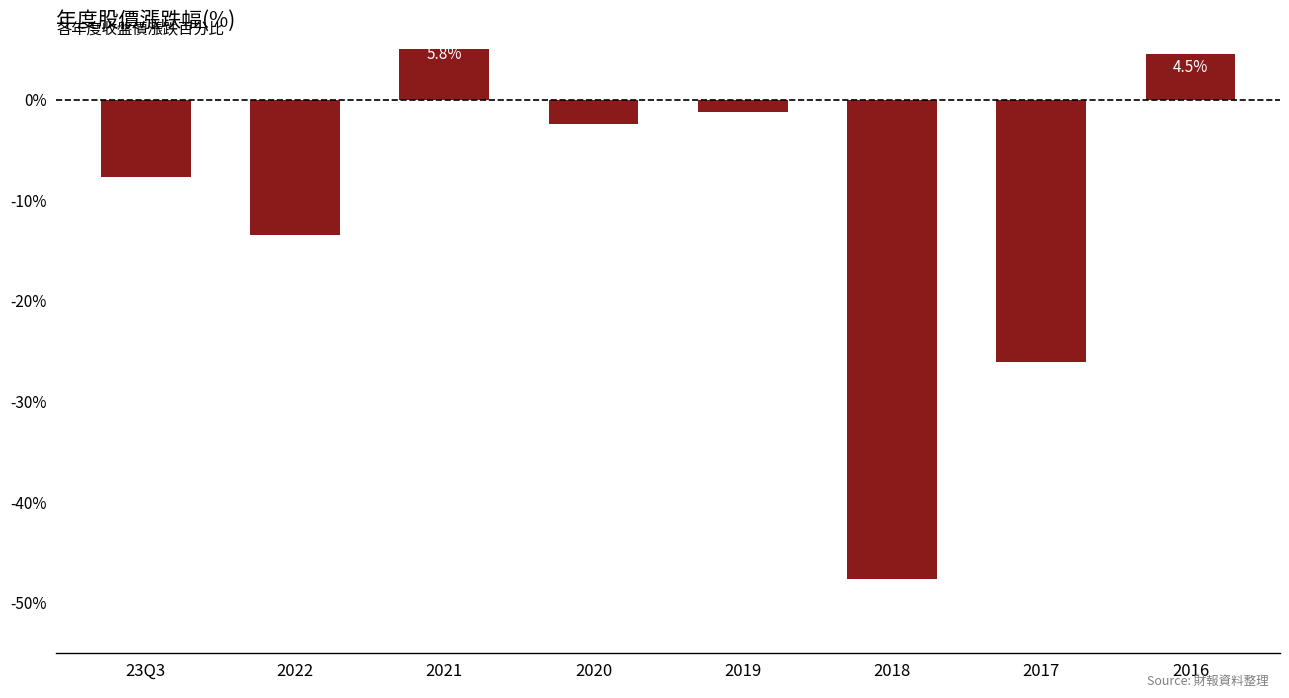

Reading left to right, list all the values displayed in this chart.

23Q3=-7.7	2022=-13.5	2021=5.8	2020=-2.4	2019=-1.2	2018=-47.6	2017=-26.1	2016=4.5